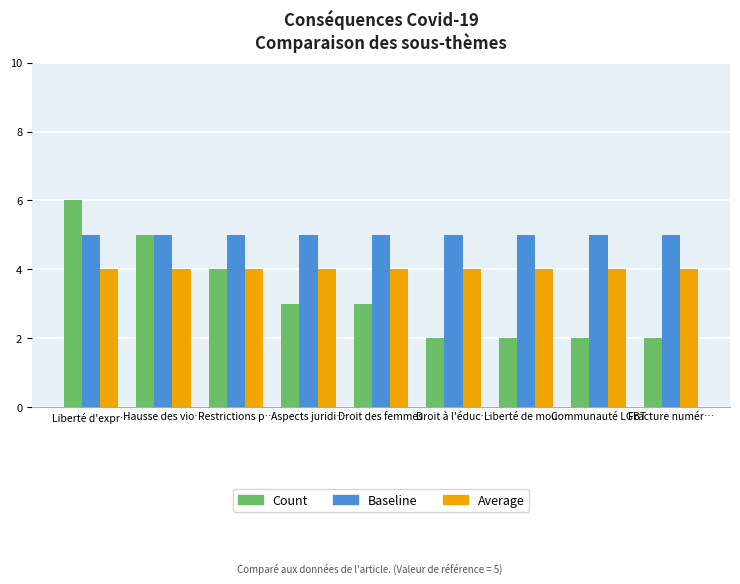

The Average series shows 4 at Communauté LGBT. True or false?

True